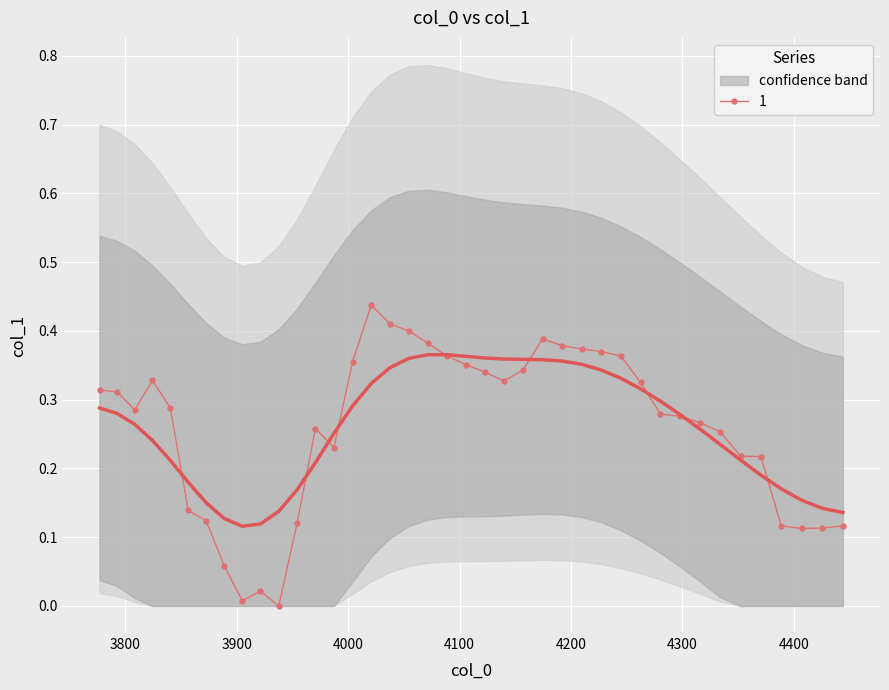

True or false: 1 has more than 0 interior local peaks.

True